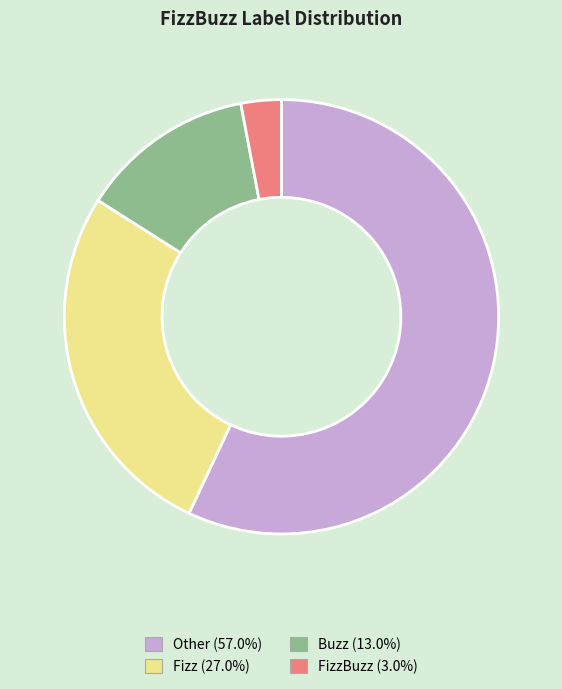

Is there a majority slice in this chart?

Yes